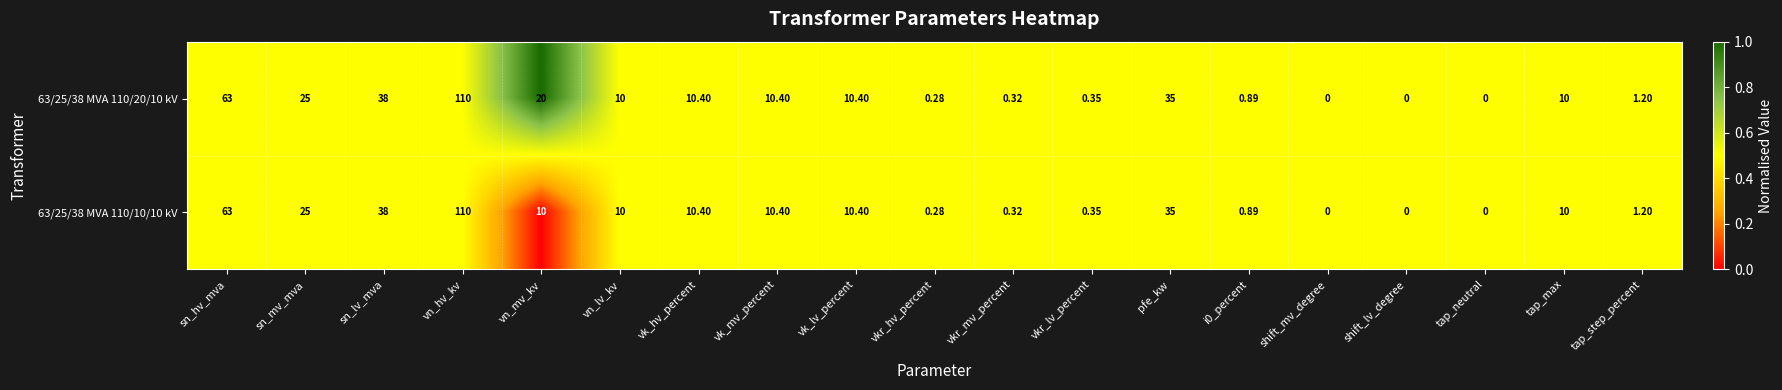

Is the value of 63/25/38 MVA 110/20/10 kV at vk_hv_percent greater than the value of 63/25/38 MVA 110/10/10 kV at sn_mv_mva?

No